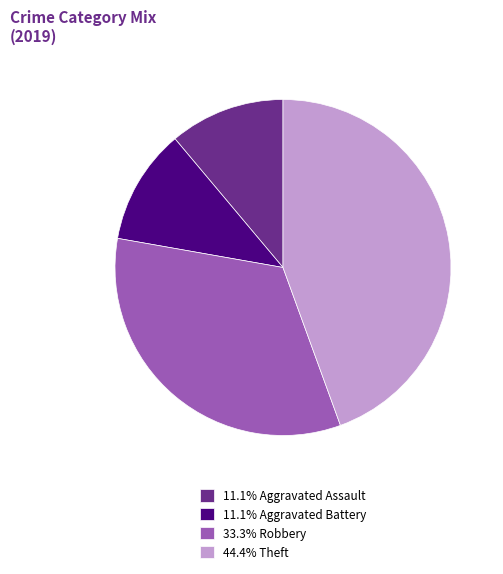

Does 33.3% Robbery represent more than half of the total?

No